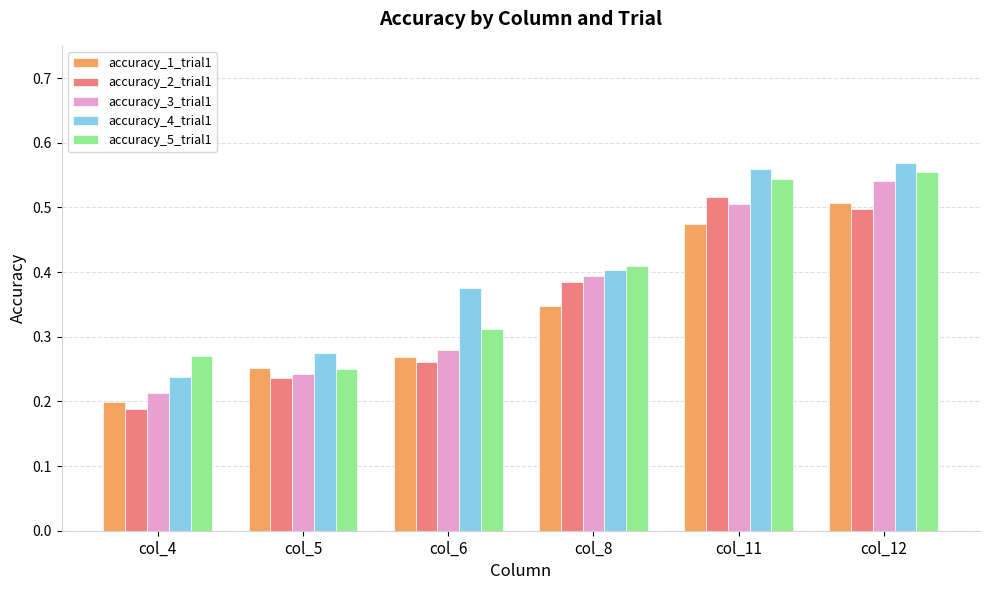

What is the sum of the accuracy_4_trial1 values at col_8 and col_12?

1.0